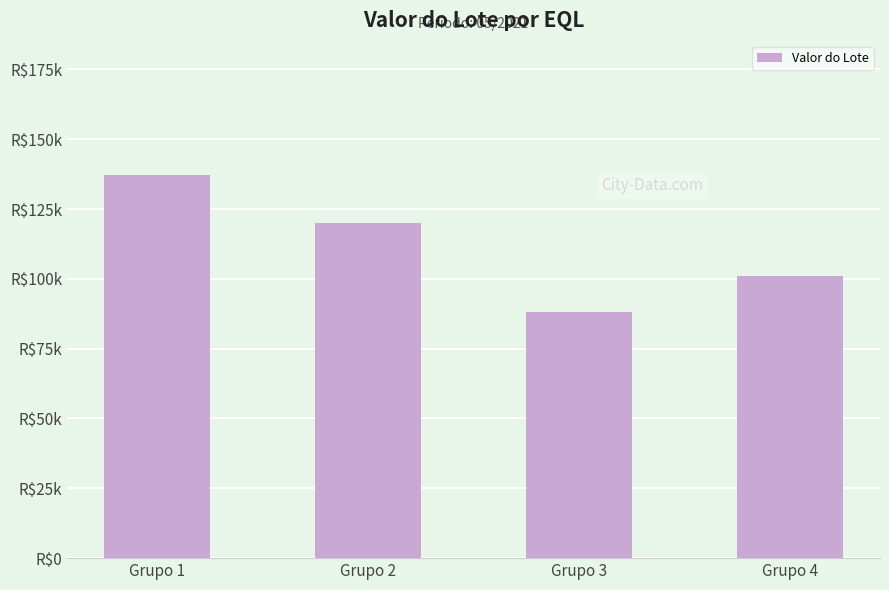

The chart shows a value of 161422.1 at Grupo 4. True or false?

False